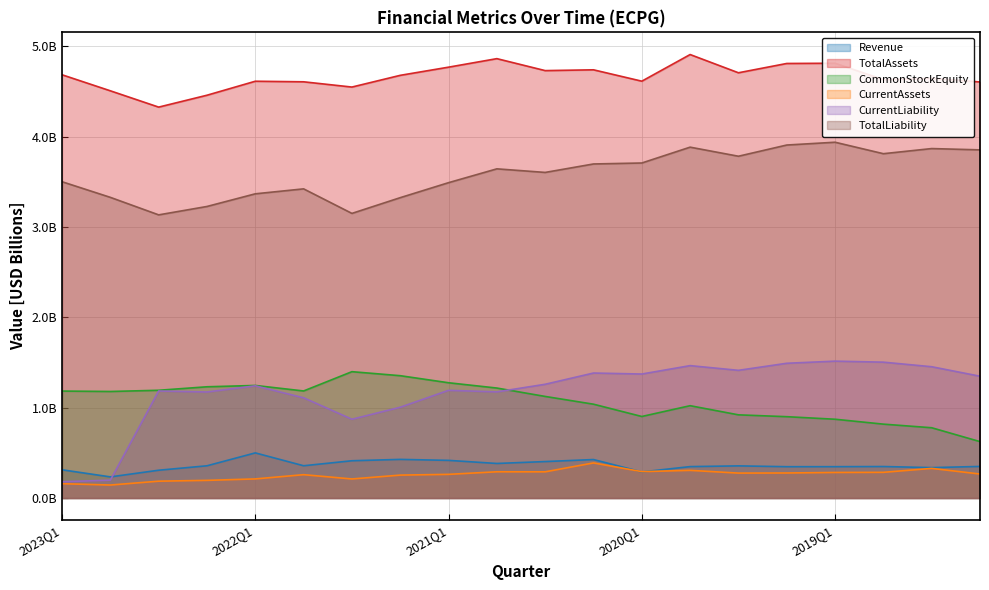

What is the difference between the maximum and minimum values in the CurrentLiability series?

1.3